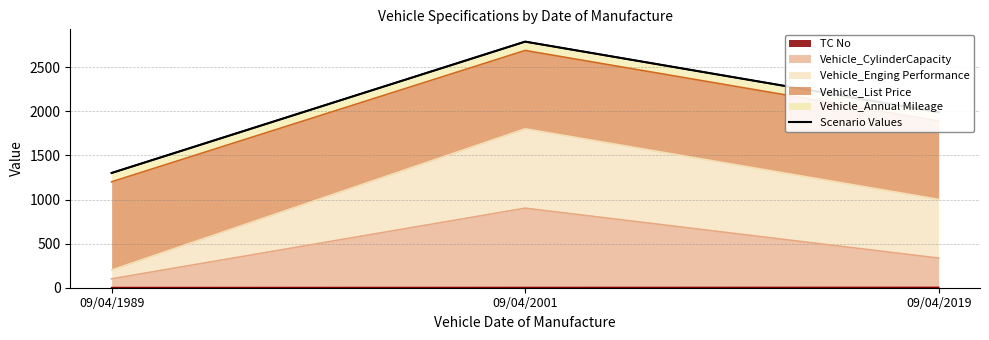

What is the difference between the maximum and second lowest values?

800